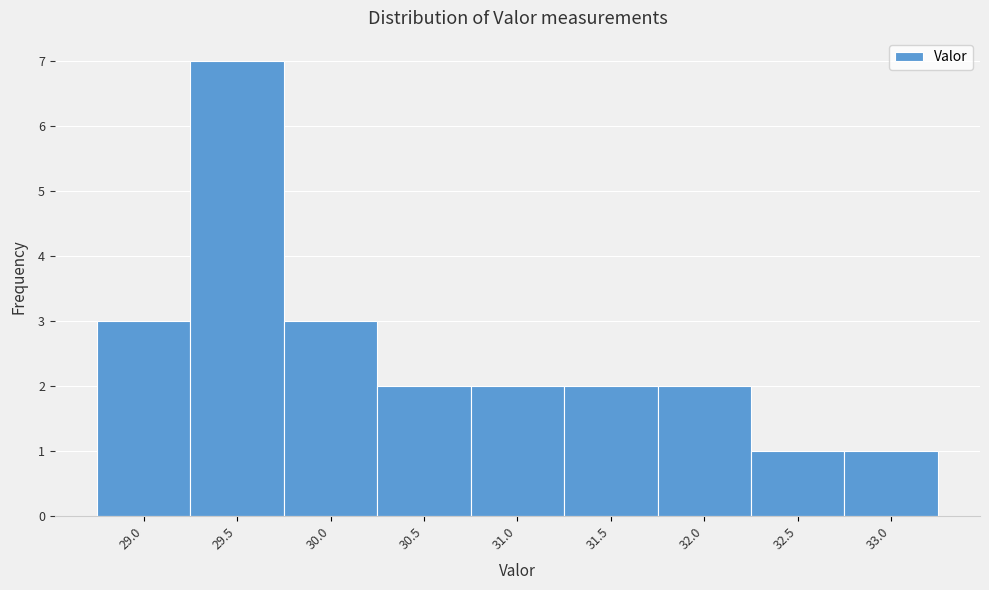

Reading left to right, list all the values displayed in this chart.

29.0=3	29.5=7	30.0=3	30.5=2	31.0=2	31.5=2	32.0=2	32.5=1	33.0=1